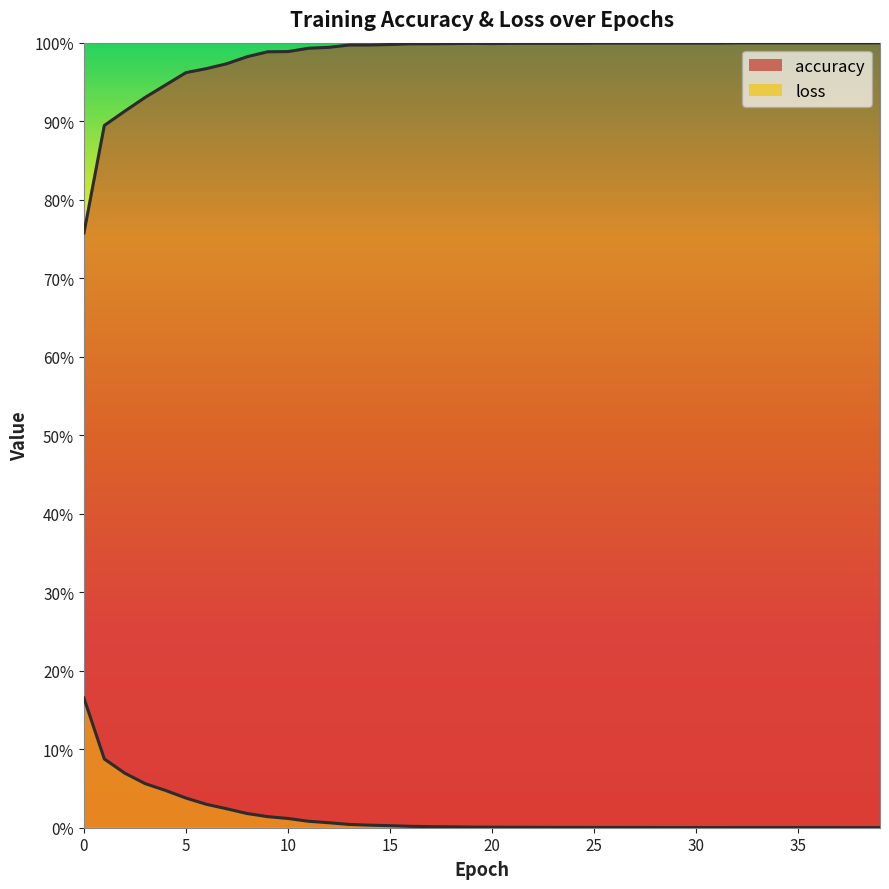

How many interior local valleys does the loss series have?

1